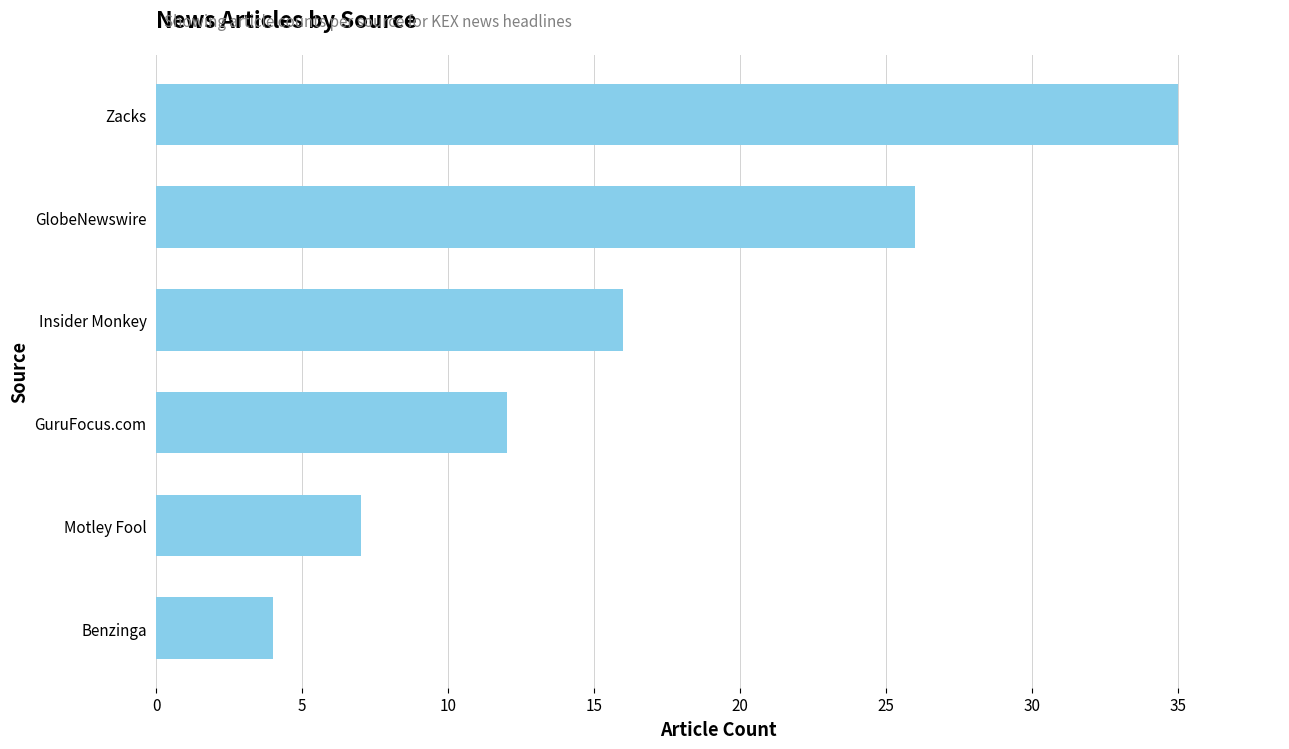

What is the difference between the maximum and minimum values?

31